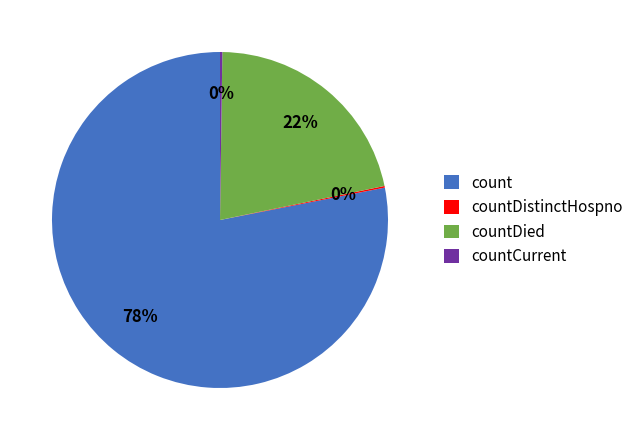

To the nearest percent, what portion does count represent?

78%